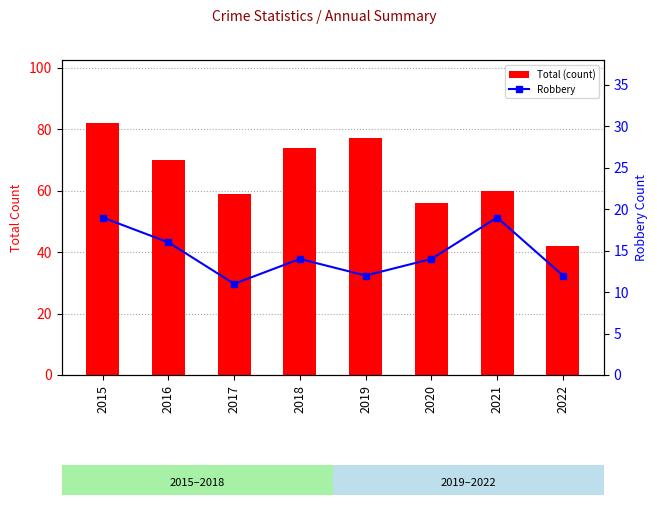

Where is Total (count) nearest to the value 62?

2021